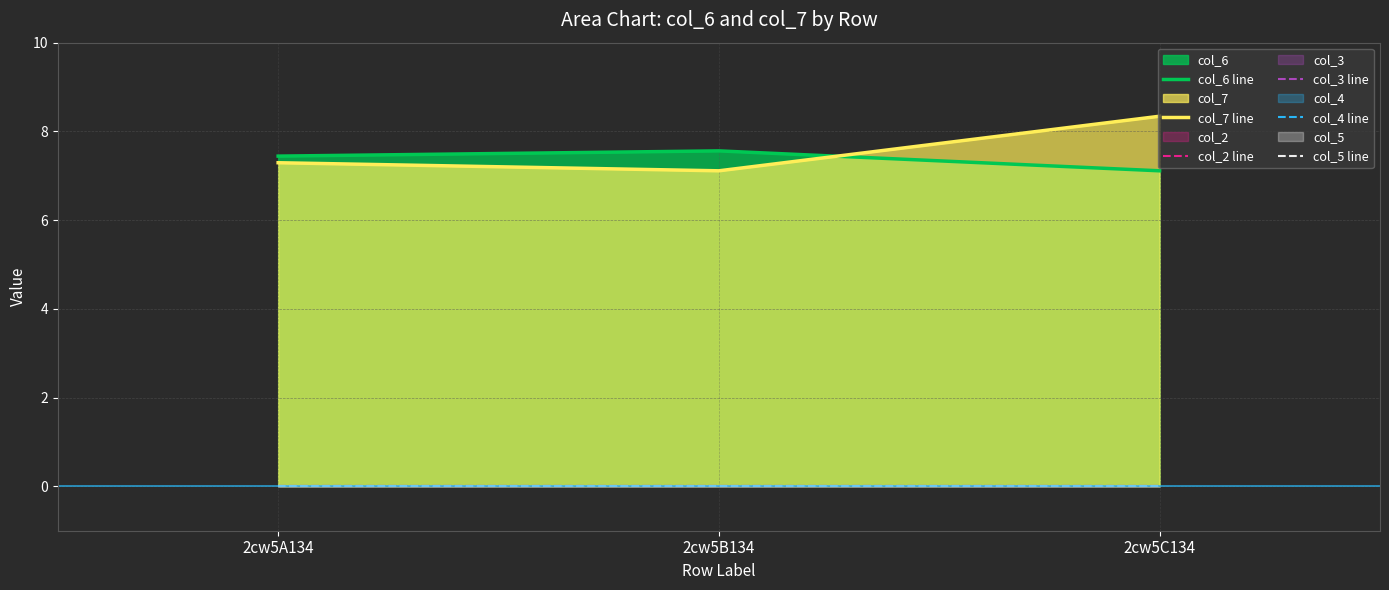

What is the total value across all series at 2cw5B134?

14.7